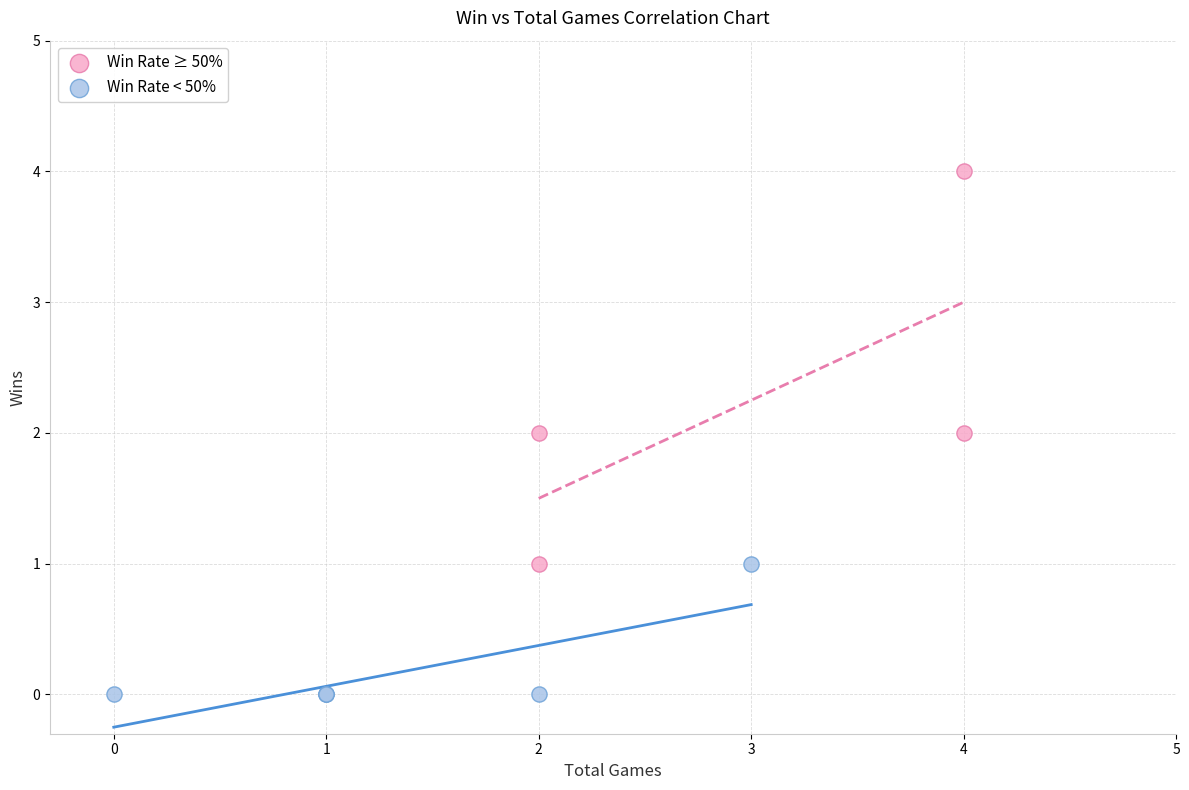

Which series contains the highest Y value?

Win Rate ≥ 50%